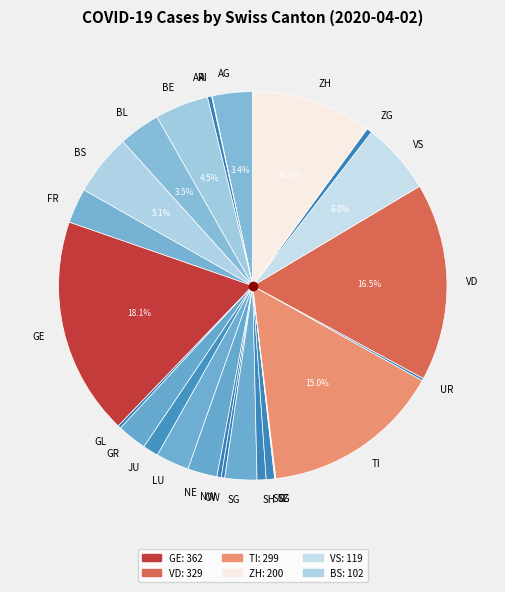

Is the sum of GE and ZH greater than half?

No